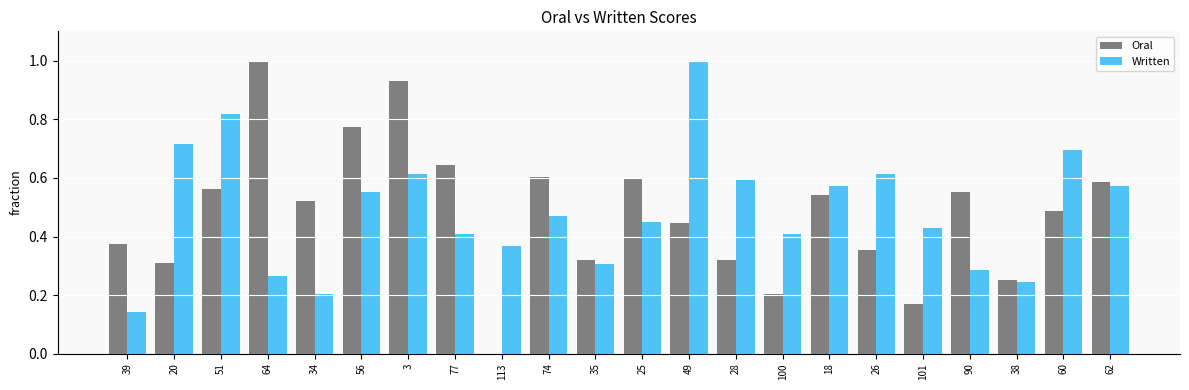

How many distinct data groups are displayed?

2